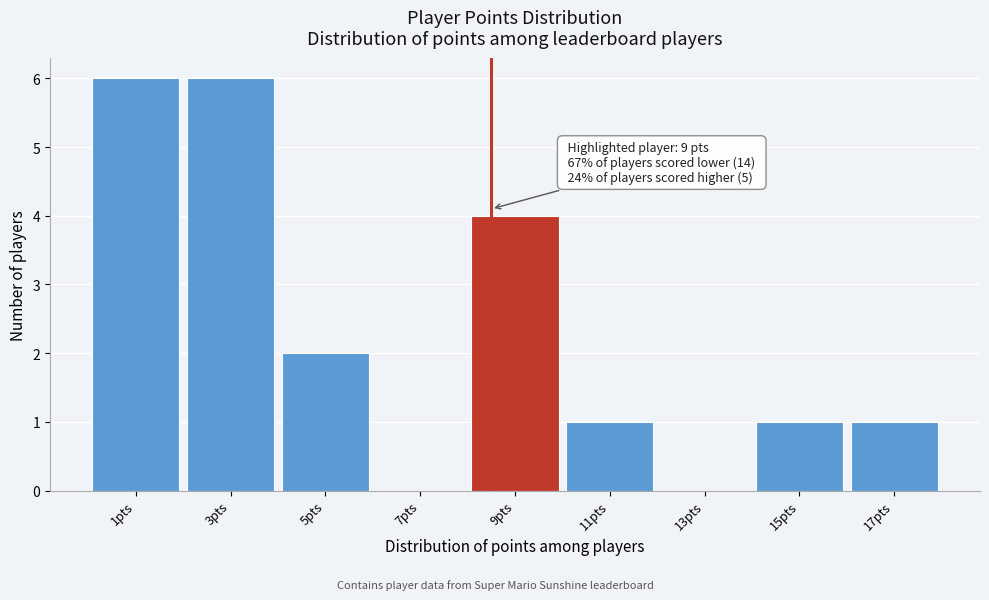

Reading left to right, list all the values displayed in this chart.

1pts=6	3pts=6	5pts=2	7pts=0	9pts=4	11pts=1	13pts=0	15pts=1	17pts=1